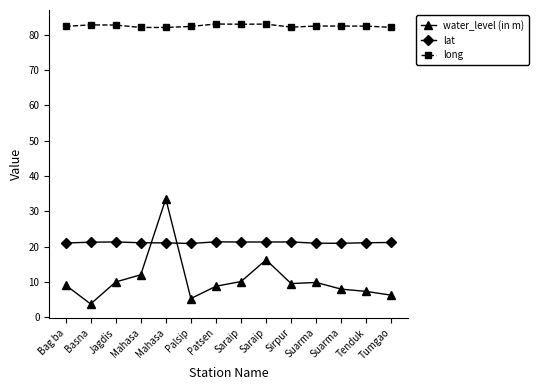

Is this an area chart (filled region under the line)?

No